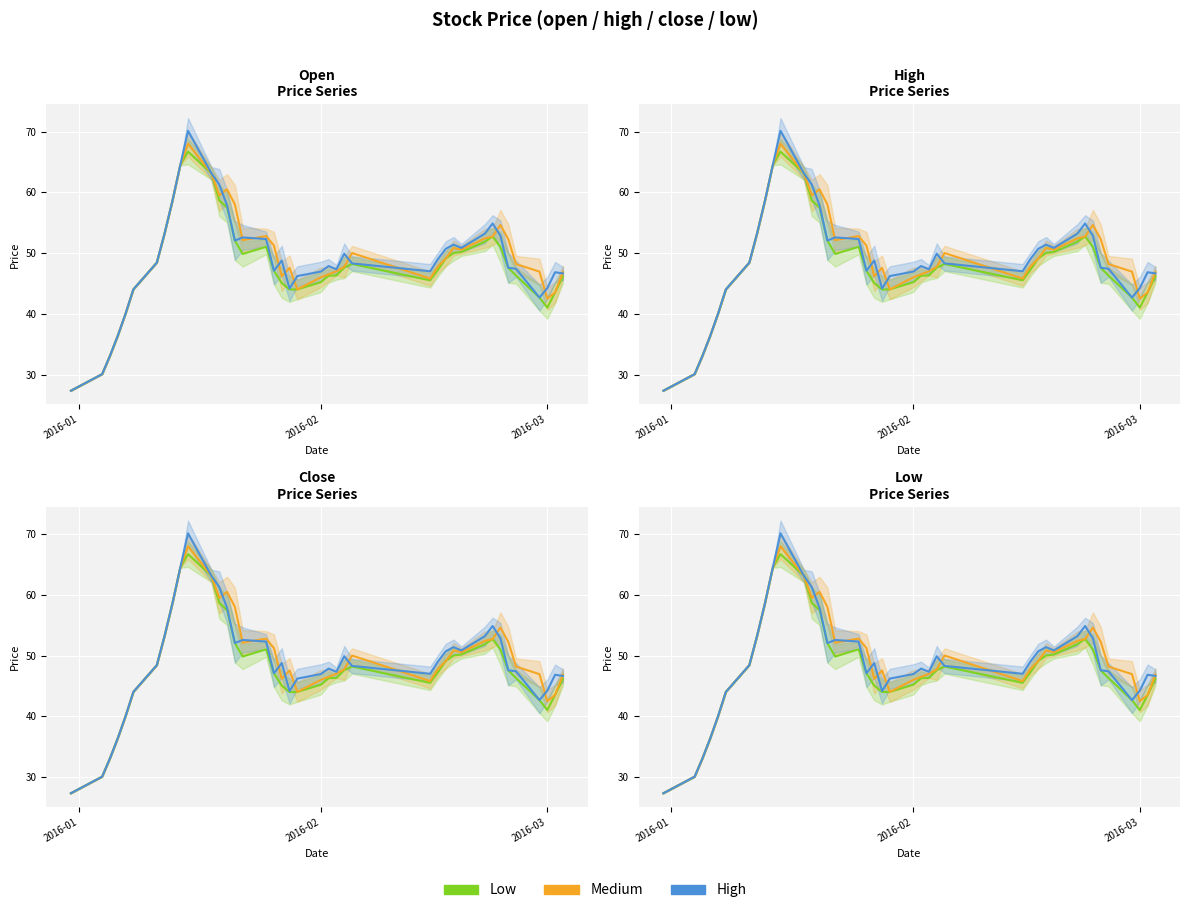

How many categories are shown in the chart?

40